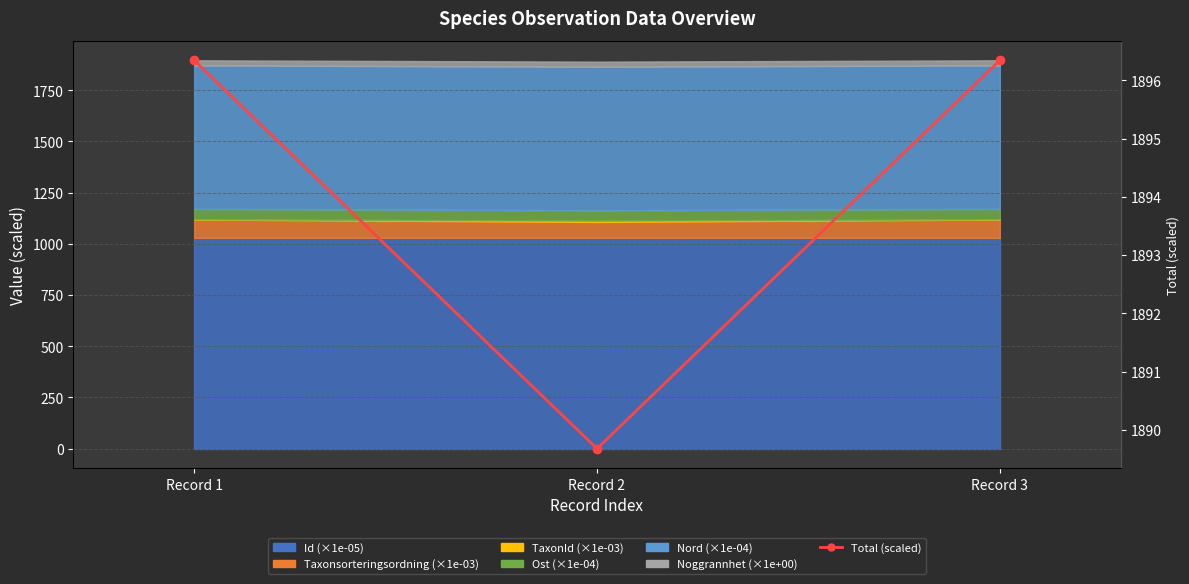

Which has a higher value, Record 2 or Record 1?

Record 1